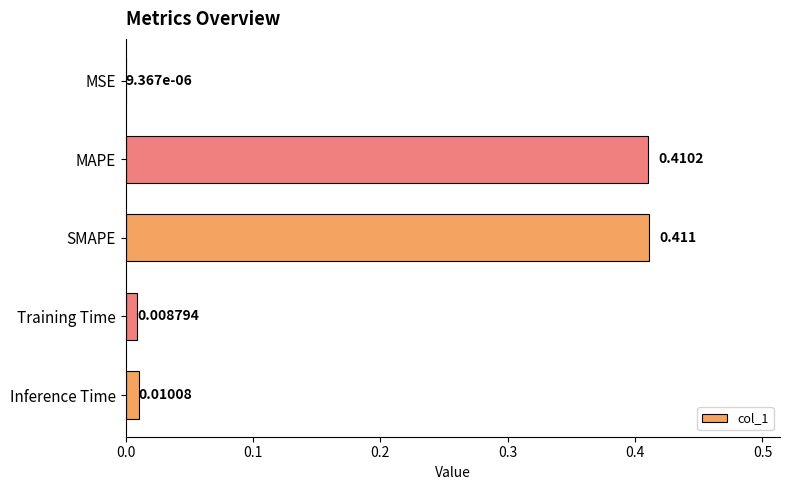

Which label corresponds to the largest value in the chart?

SMAPE